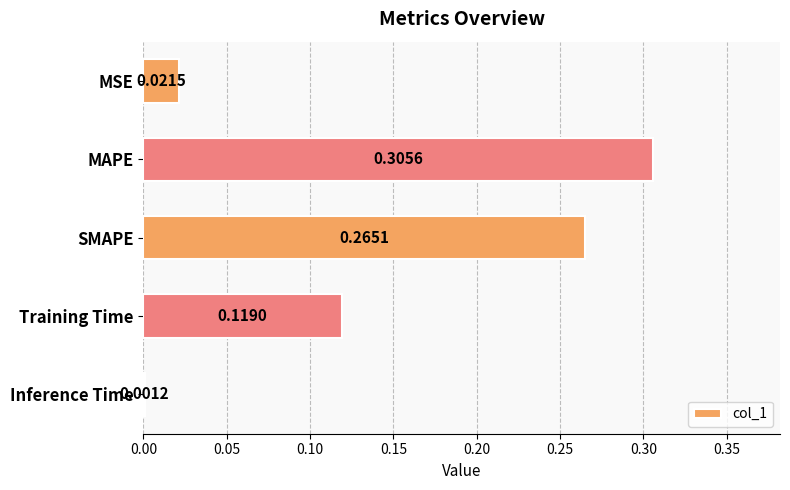

Between SMAPE and Training Time, which is larger?

SMAPE